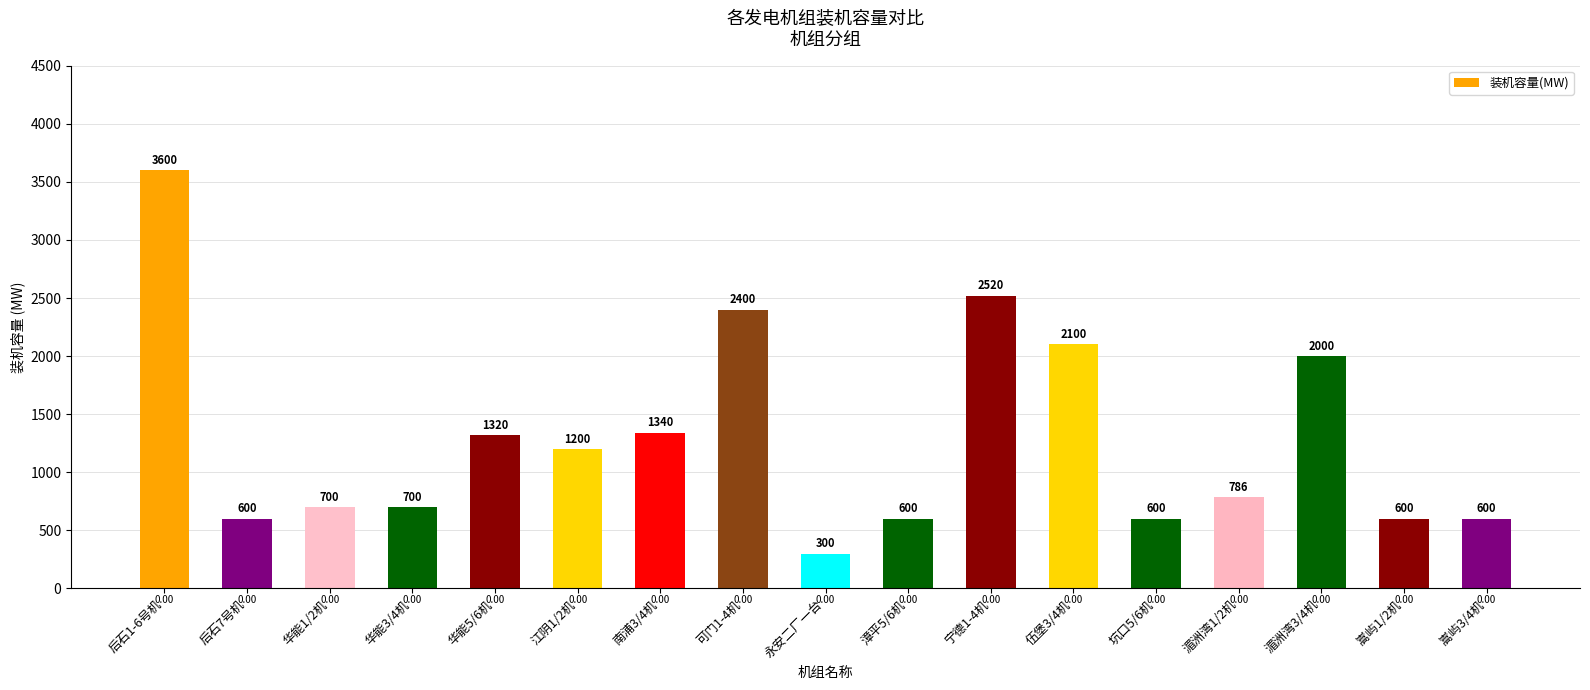

What is the ratio of the value at 后石1-6号机 to the value at 后石7号机?

6.0